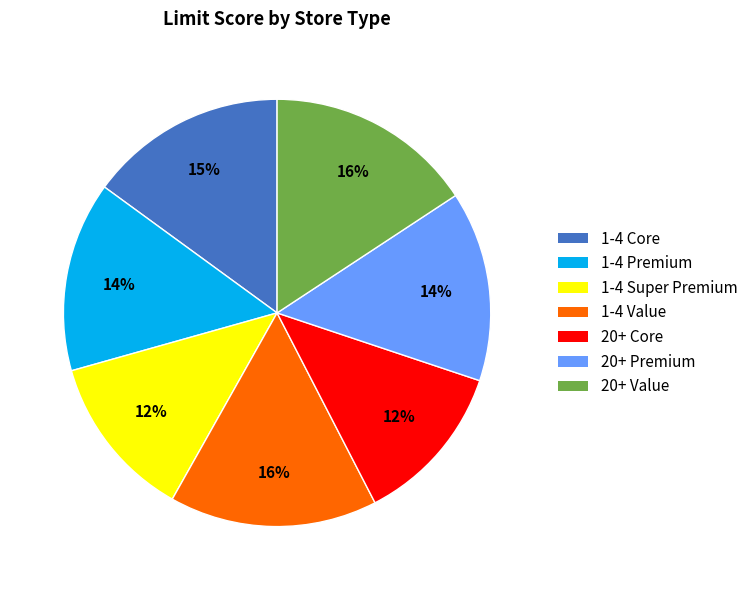

How many slices are in this pie chart?

7